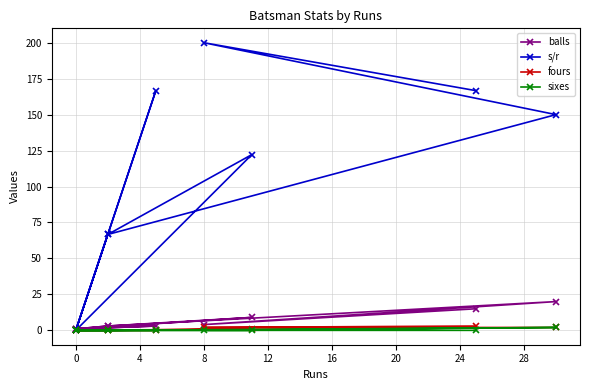

Which series has the largest range (max minus min)?

s/r